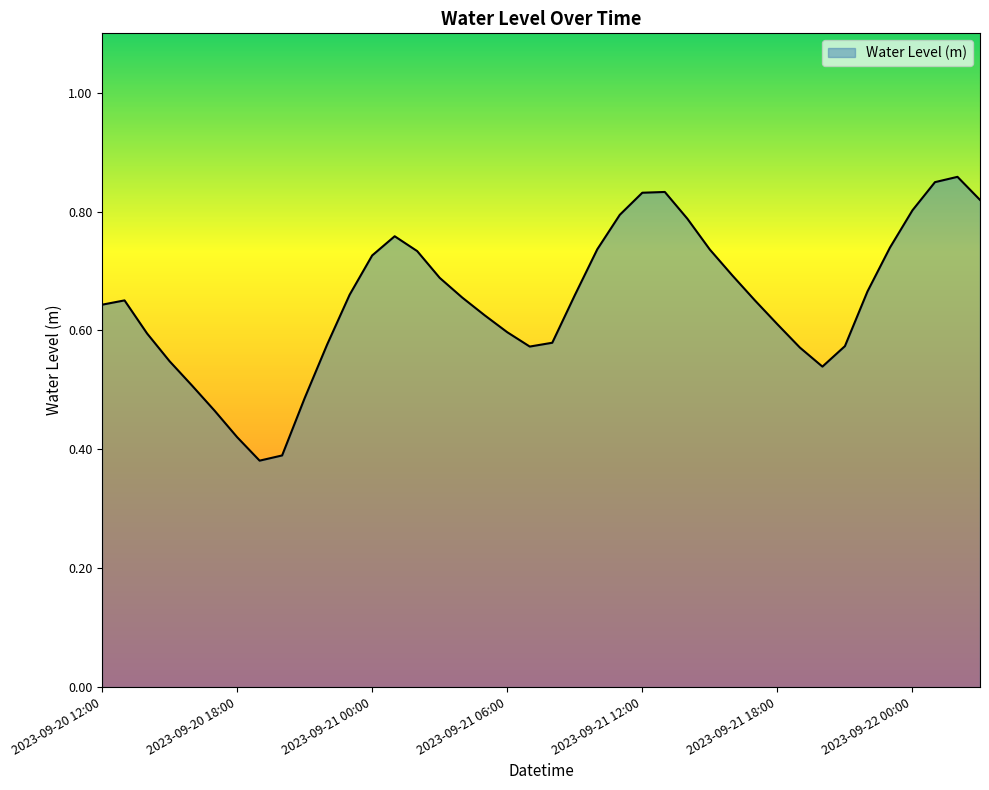

What is the average value?

0.7